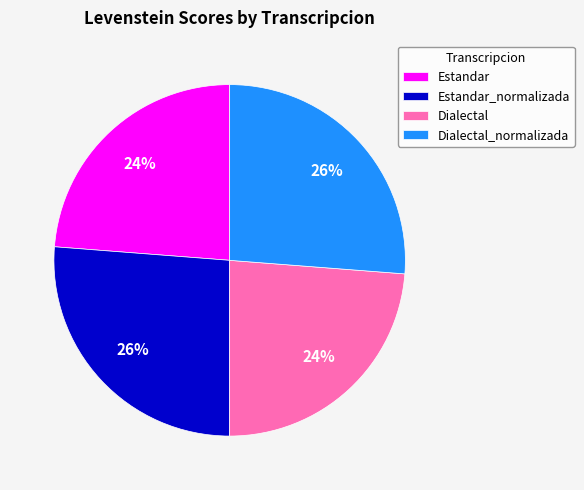

To the nearest percent, what is the difference between the Dialectal and Estandar_normalizada slice percentages?

2%